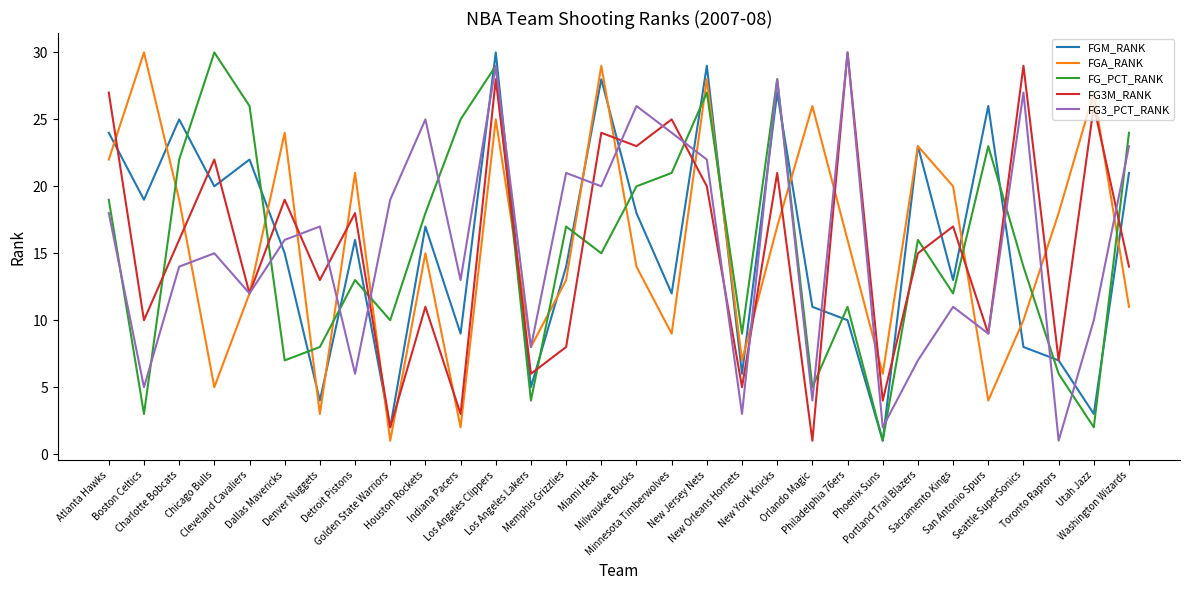

Between which two adjacent categories do FG_PCT_RANK and FG3_PCT_RANK first intersect?

Atlanta Hawks and Boston Celtics